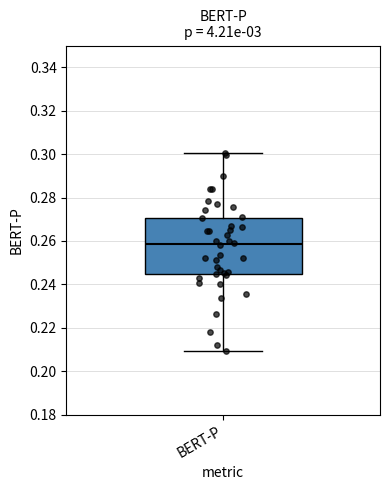

Read this box plot against the y-axis: the position of the median line, the range covered by the box, and the ends of both whiskers. The values are not printed on the chart, so give them approximately, as read against the axis.

median 0.258, box 0.244 to 0.270, whiskers 0.210 to 0.300